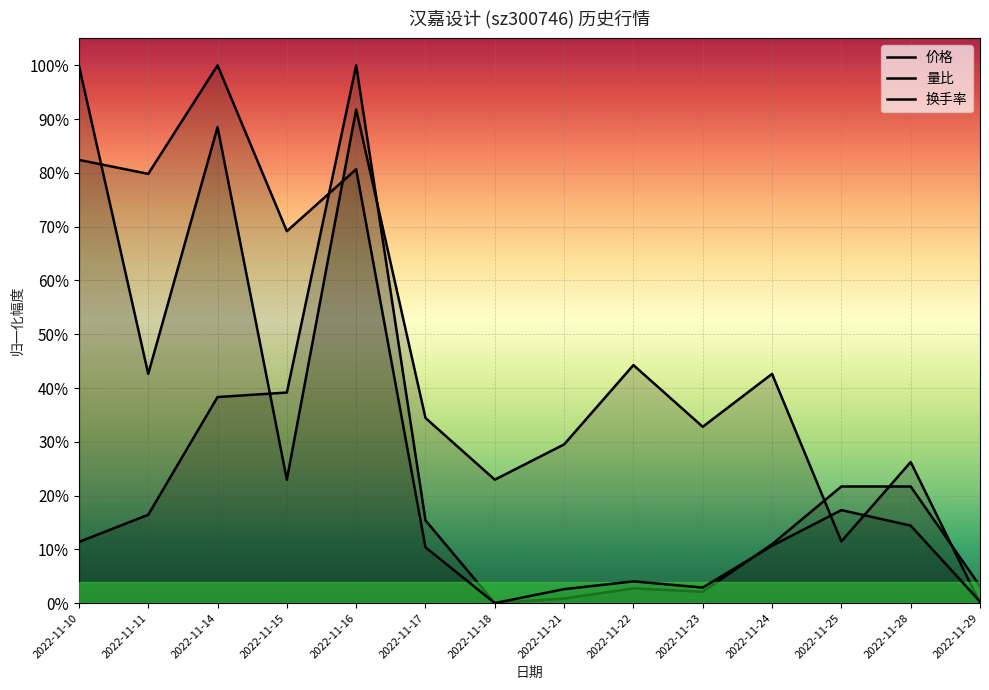

List the labels in order of 价格 value, largest first.

2022-11-10, 2022-11-16, 2022-11-14, 2022-11-22, 2022-11-11, 2022-11-24, 2022-11-17, 2022-11-23, 2022-11-21, 2022-11-28, 2022-11-15, 2022-11-18, 2022-11-25, 2022-11-29